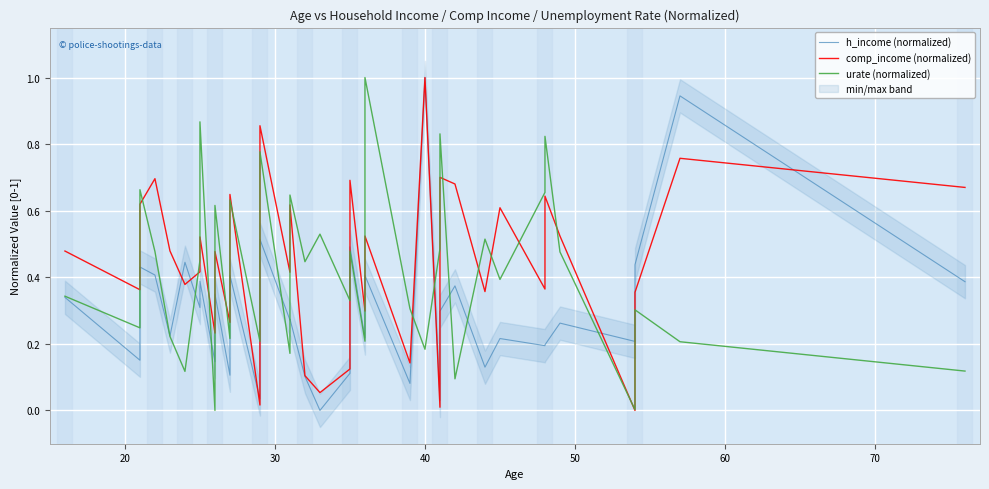

In comp_income (normalized), how many points are higher than both neighbors (excluding endpoints)?

13